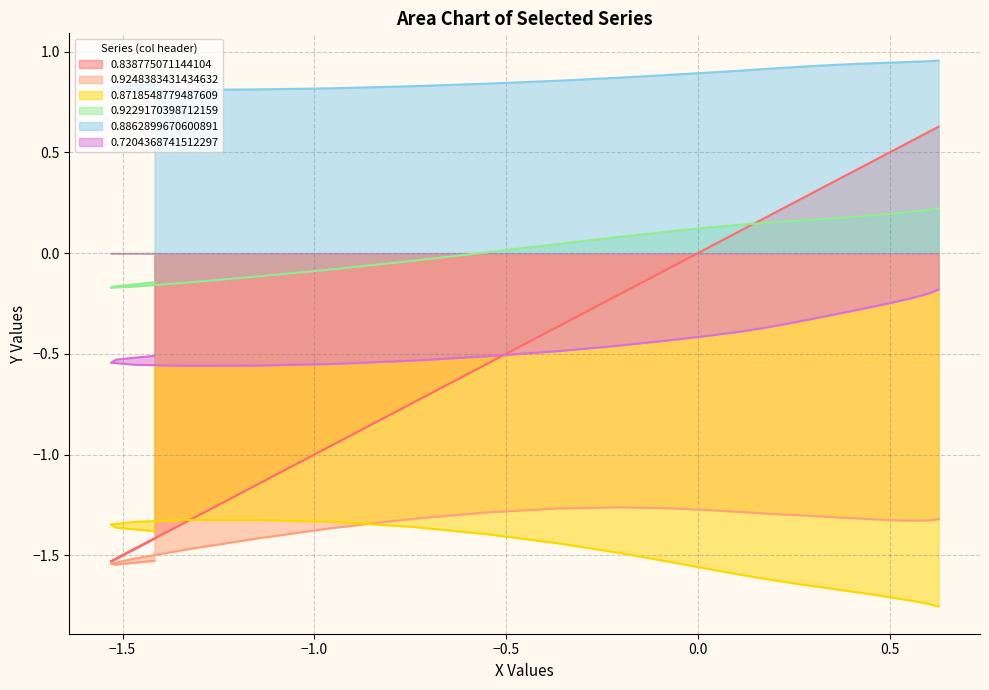

What is the average value of the 0.9229170398712159 series?

0.1